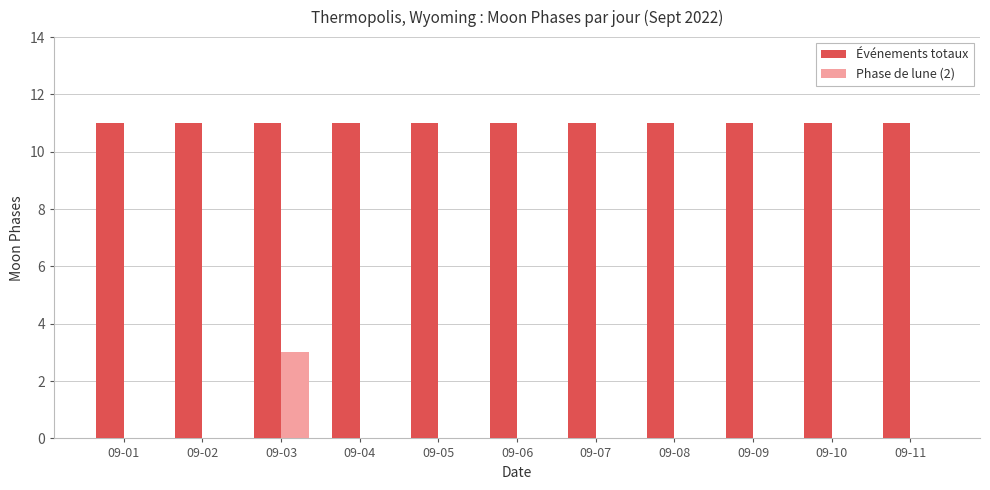

What is the greatest value displayed?

11